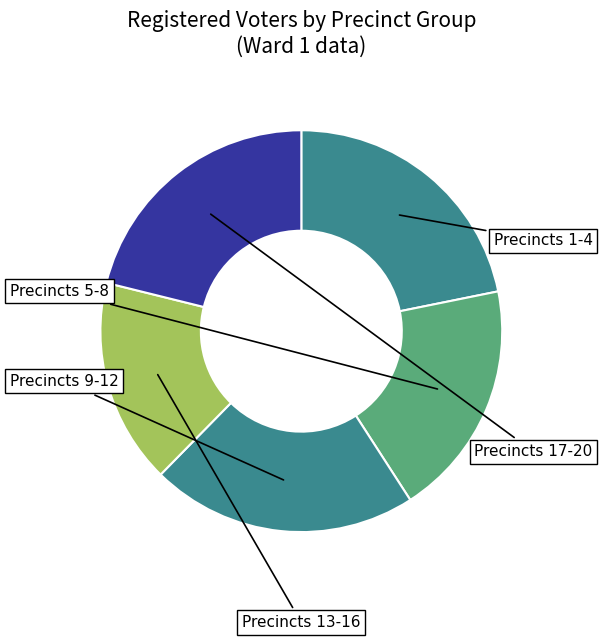

How many slices are in this pie chart?

5